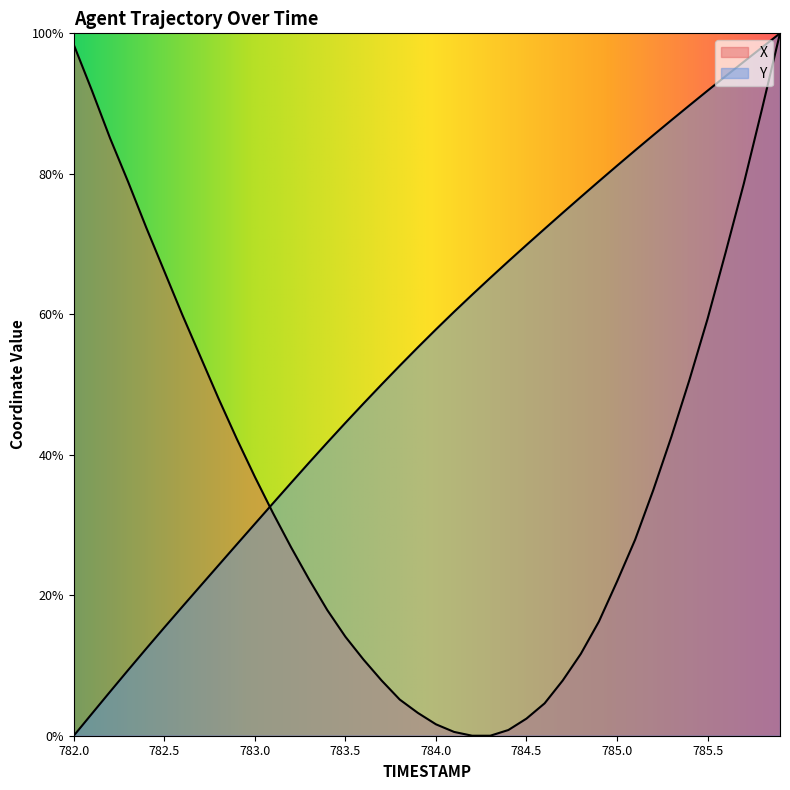

What is the label of the 4th point from the right?

785.6